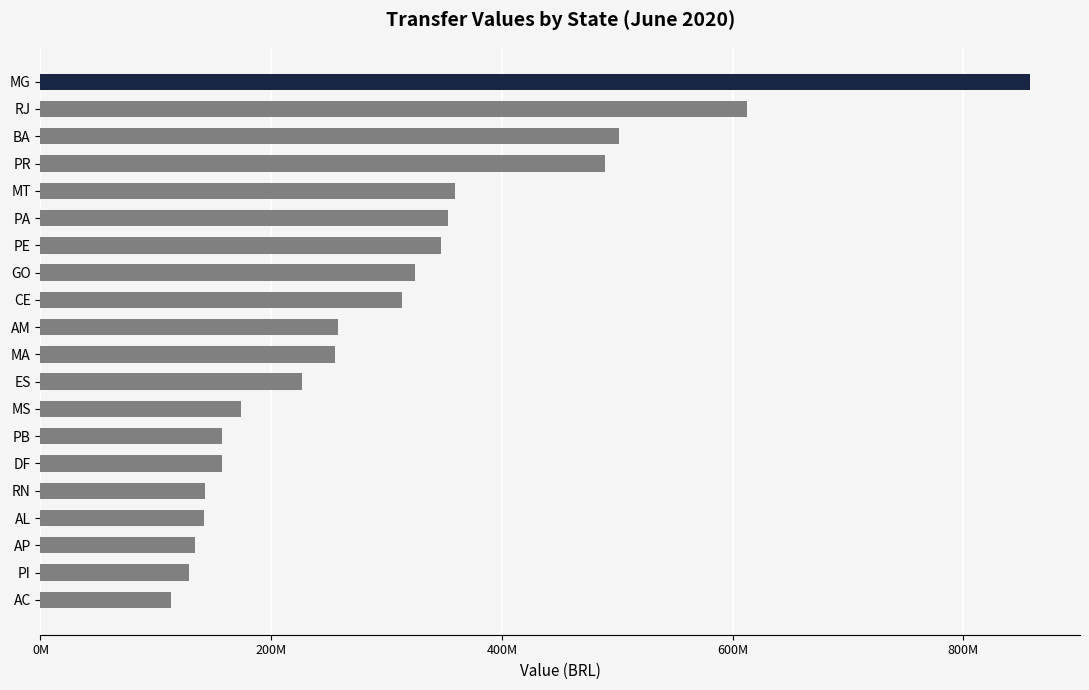

Is it true that the value at RJ is 880365045.5?

False